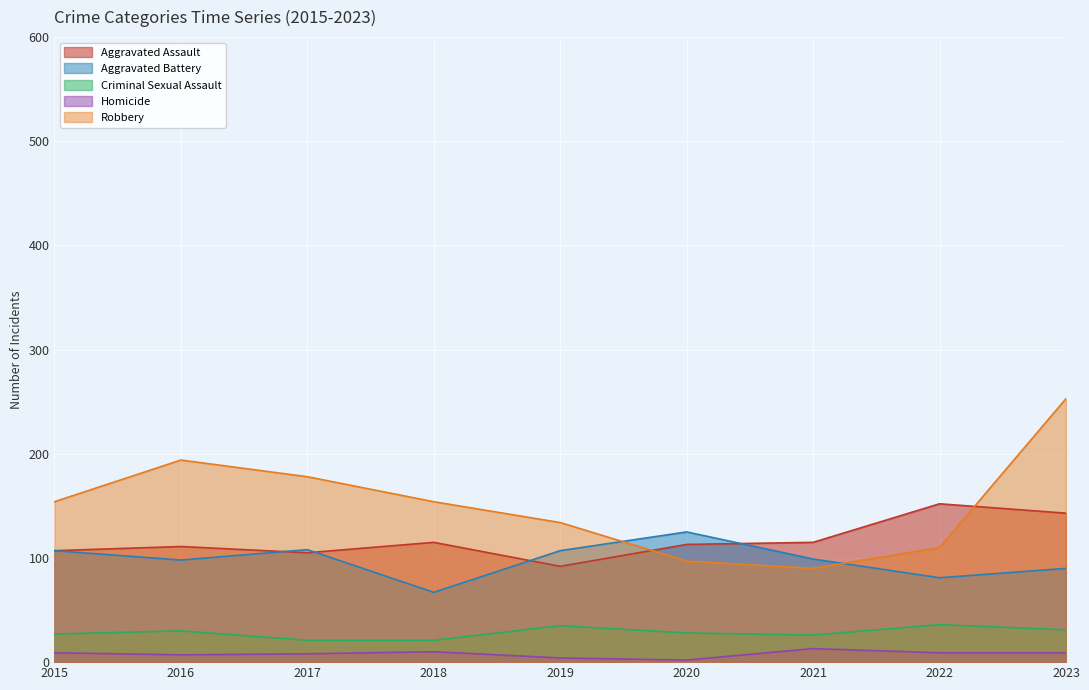

What is the sum of all Aggravated Assault values?

1053